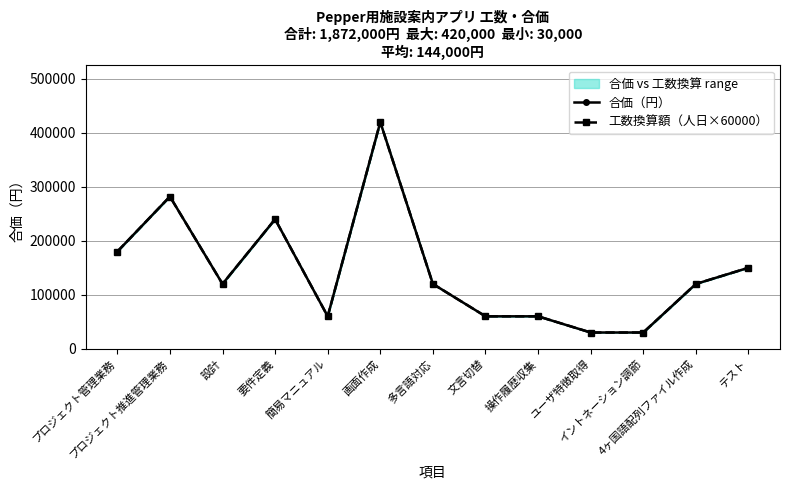

Is the value of 合価（円） at 4ヶ国語配列ファイル作成 greater than the value of 工数換算額（人日×60000） at 4ヶ国語配列ファイル作成?

No